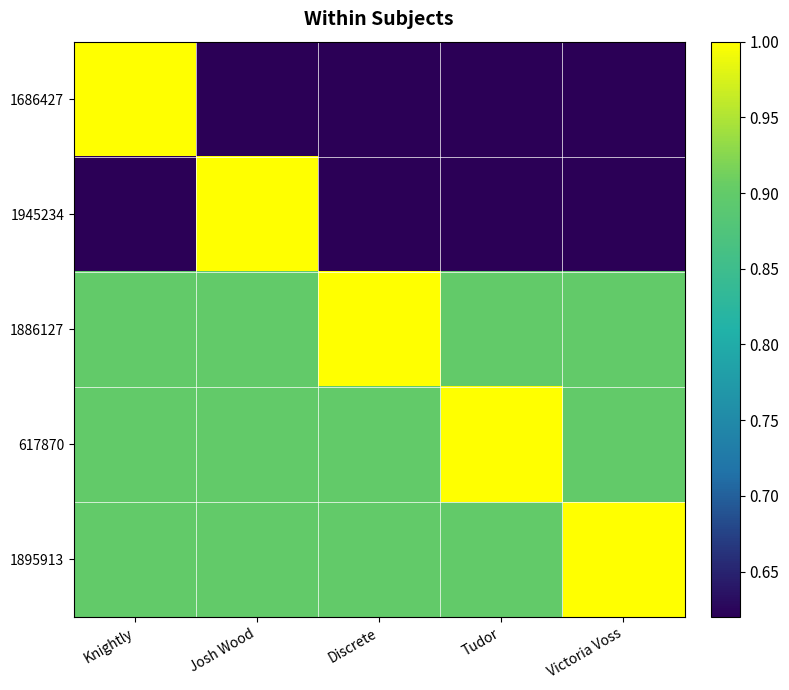

At Josh Wood, list the series in order from largest to smallest.

1945234, 1886127, 617870, 1895913, 1686427